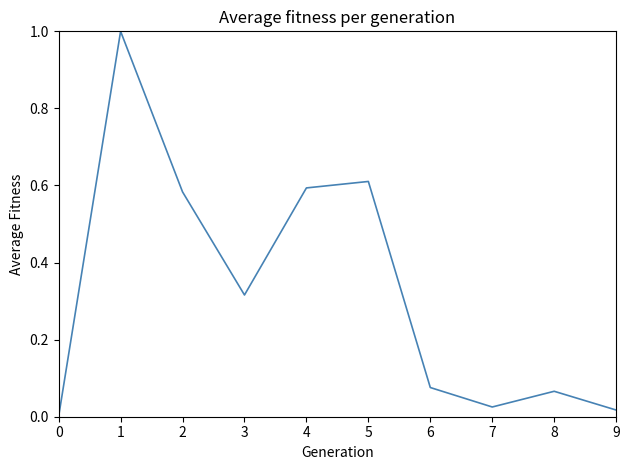

True or false: there are more than 2 points higher than both neighbors.

True